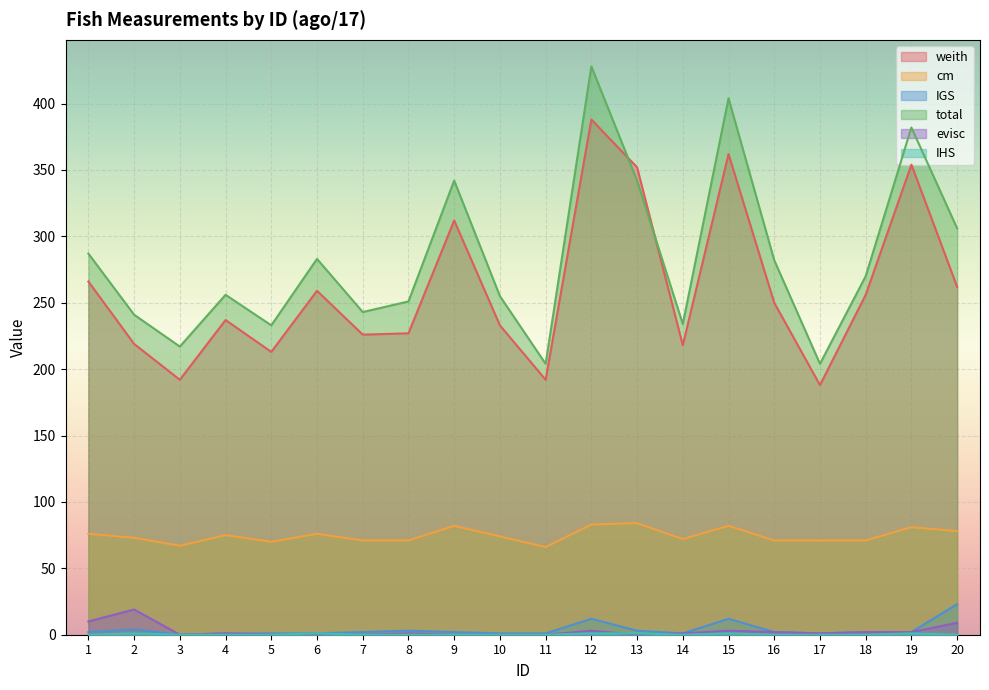

At which label does evisc first exceed 1?

1